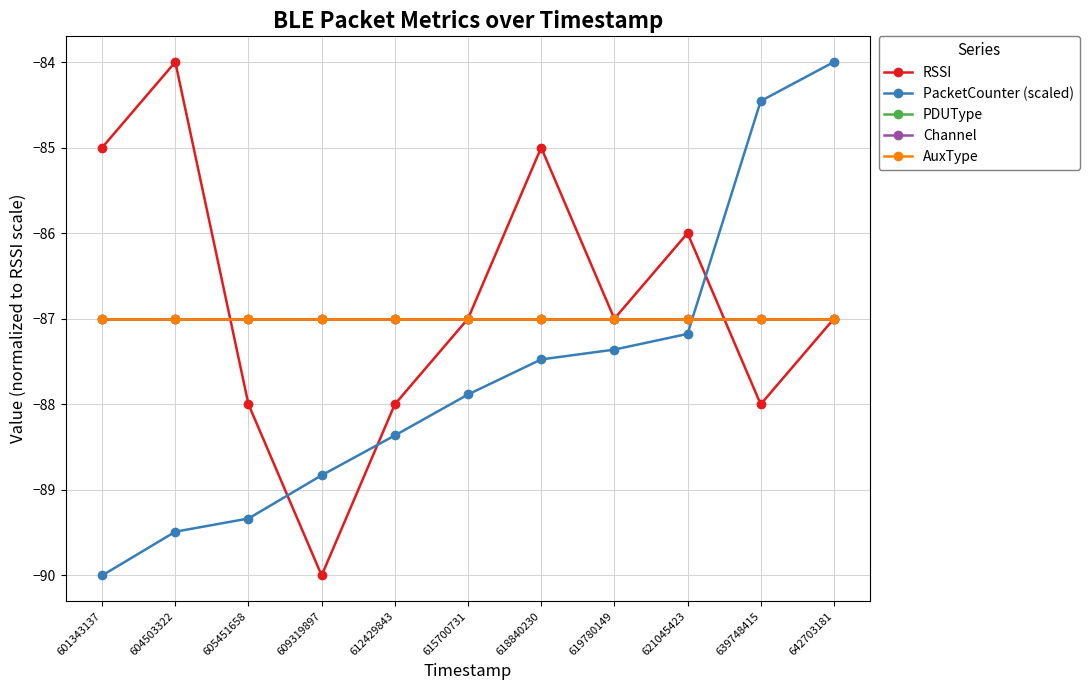

Is the value of RSSI at 642703181 greater than the value of PacketCounter (scaled) at 605451658?

Yes